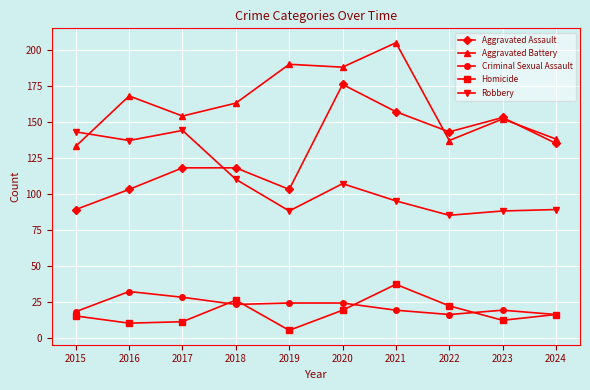

At which category does the chart reach its peak across all series?

2021